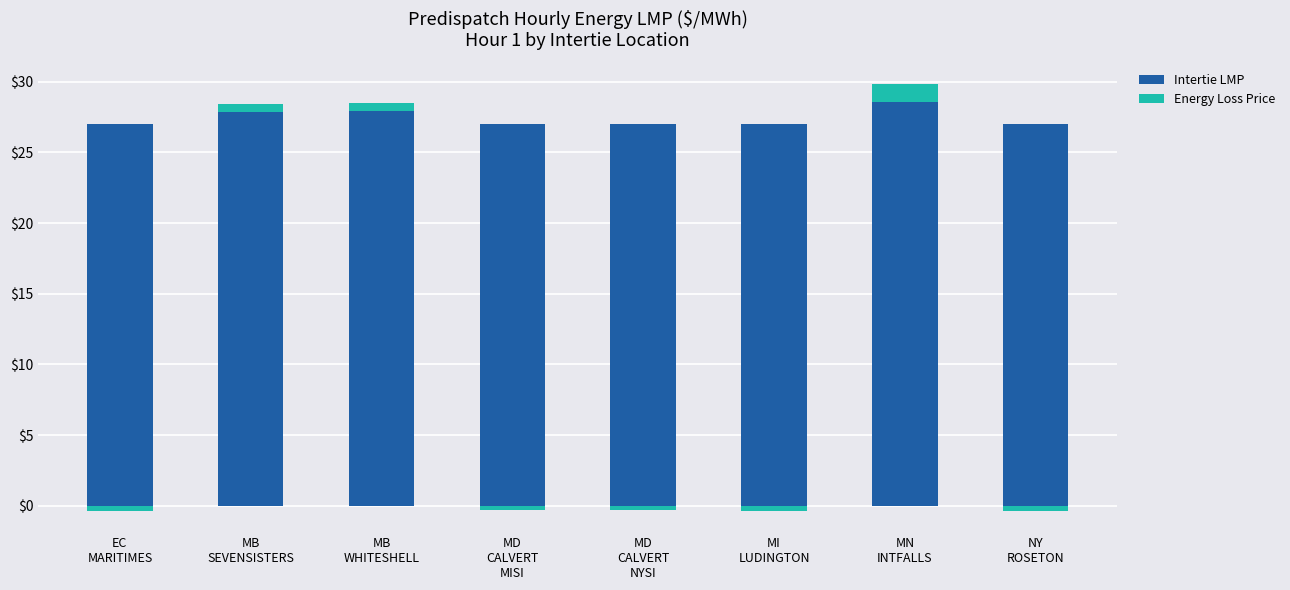

Is the value of Energy Loss Price at MI
LUDINGTON greater than the value of Intertie LMP at MD
CALVERT
NYSI?

No